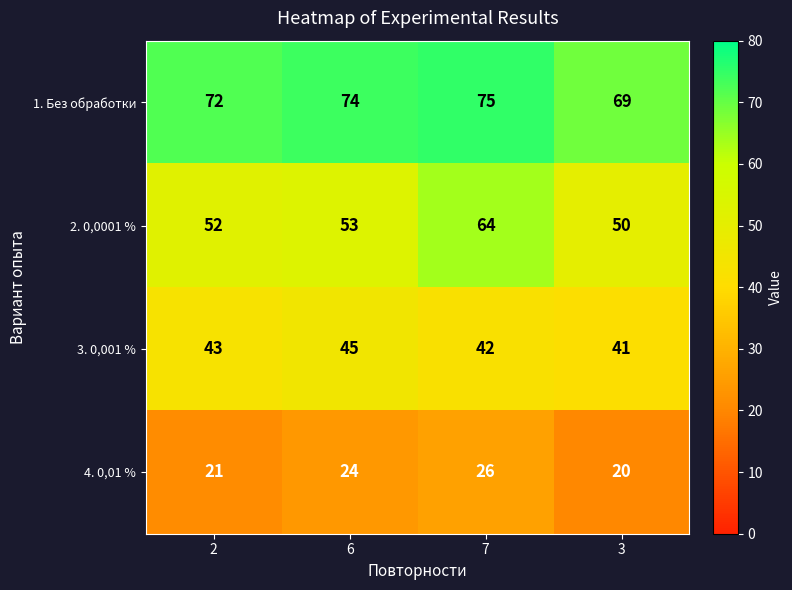

Rank the series by their average value, from highest to lowest.

1. Без обработки, 2. 0,0001 %, 3. 0,001 %, 4. 0,01 %